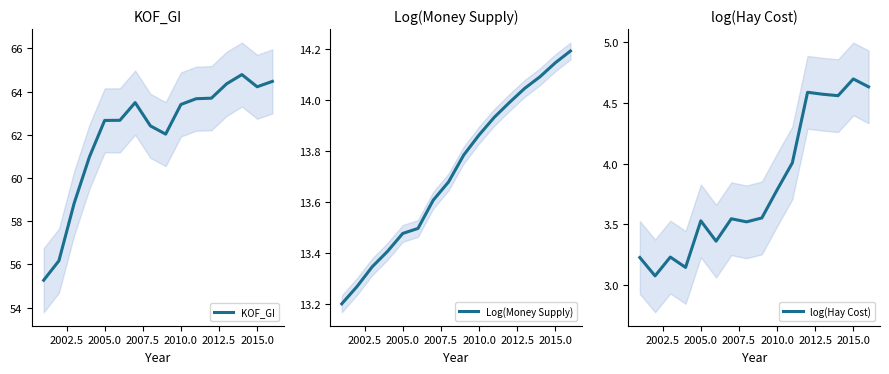

What is the highest value of the KOF_GI series?

64.8